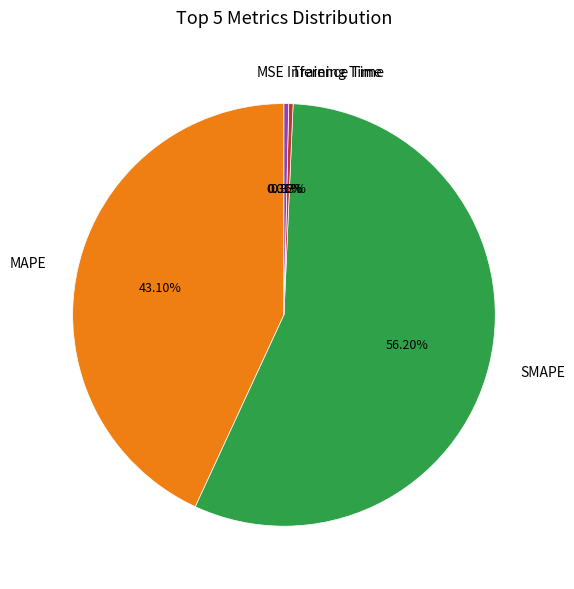

Which category has the biggest portion of the pie?

SMAPE